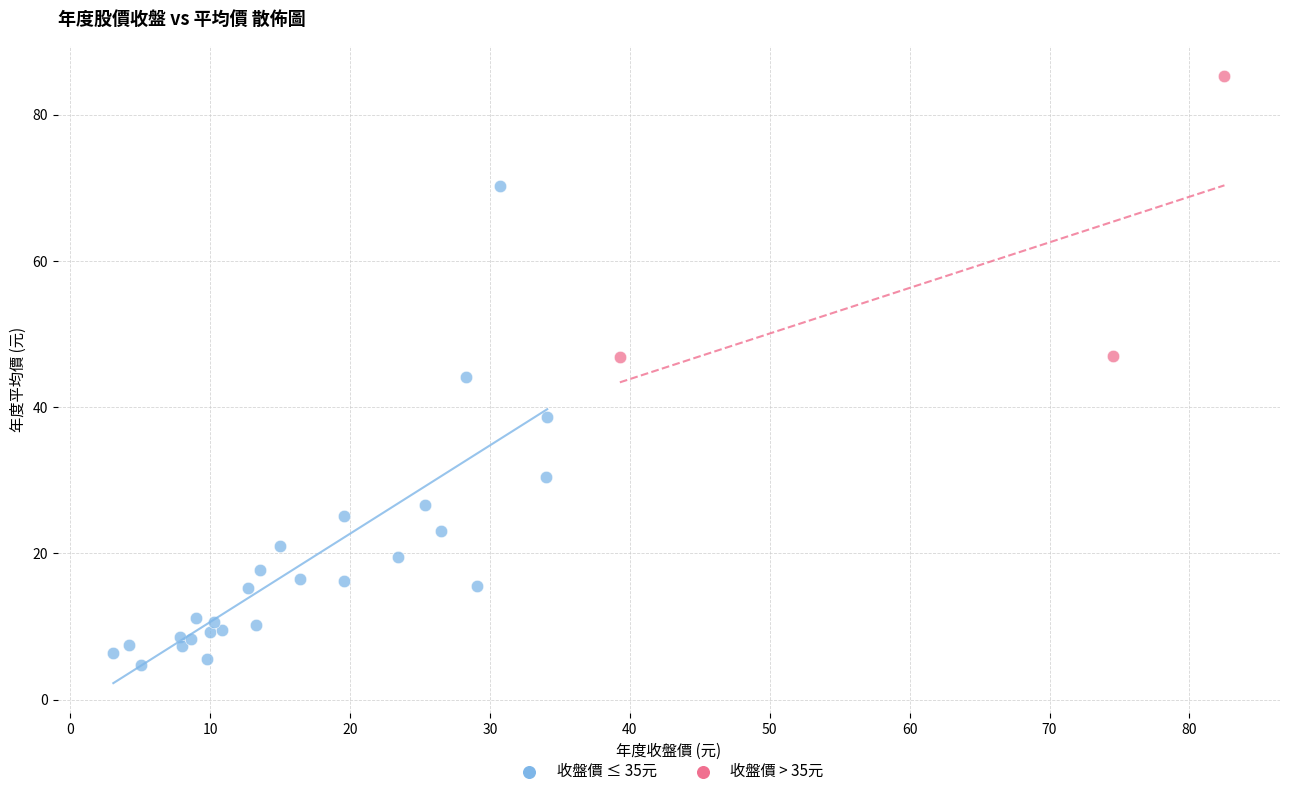

Which series has the widest spread of Y values?

收盤價 ≤ 35元